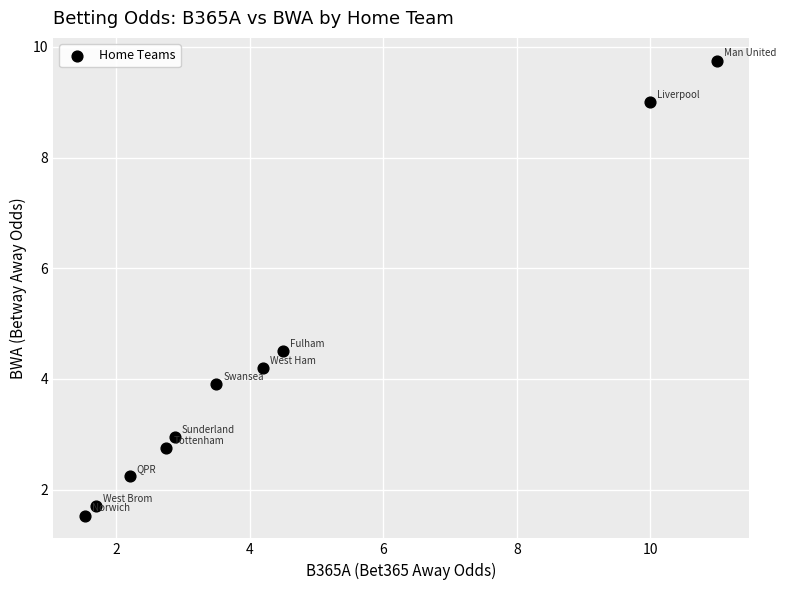

What is the range of Y values (max minus min)?

8.2